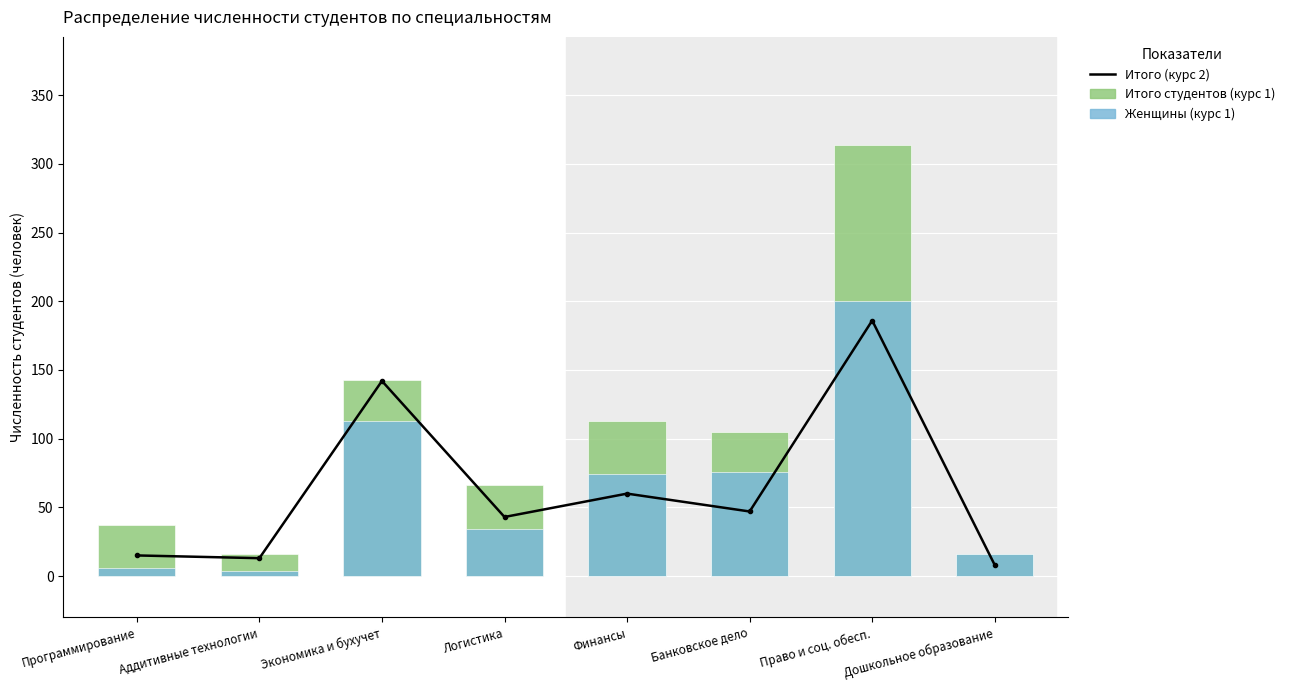

What is the label of the 2nd bar from the right?

Право и соц. обесп.